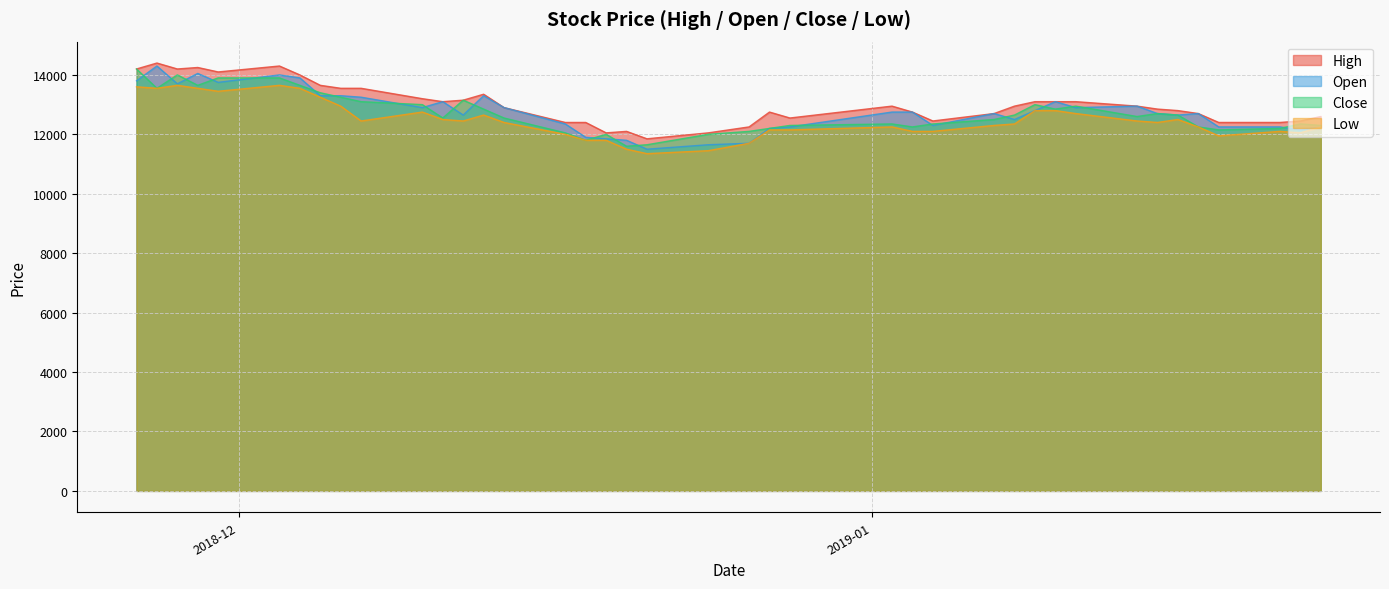

Reading left to right, extract all data points from this chart.

High: 14200	14400	14200	14250	14100	14300	14000	13650	13550	13550	13200	13100	13150	13350	12900	12400	12400	12050	12100	11850	12050	12250	12750	12550	12950	12750	12450	12700	12950	13100	13100	13100	12950	12850	12800	12700	12400	12400	12450	12600
Open: 13800	14300	13700	14050	13750	14000	13900	13300	13300	13250	12900	13100	12650	13300	12900	12350	11900	11850	11800	11500	11650	11700	12200	12250	12750	12750	12300	12700	12500	12800	13100	12900	12950	12700	12650	12700	12250	12250	12150	12250
Close: 14200	13550	14000	13650	13900	13900	13650	13400	13250	13100	13000	12550	13150	12850	12550	12050	11800	12000	11600	11650	12000	12100	12200	12300	12350	12250	12350	12500	12650	13000	12850	12950	12600	12700	12650	12250	12150	12200	12350	12300
Low: 13600	13550	13650	13550	13450	13650	13550	13250	12950	12450	12750	12500	12450	12650	12400	12000	11800	11800	11500	11350	11450	11700	12150	12150	12250	12100	12100	12300	12350	12800	12800	12700	12450	12400	12500	12250	11950	12100	12050	12250